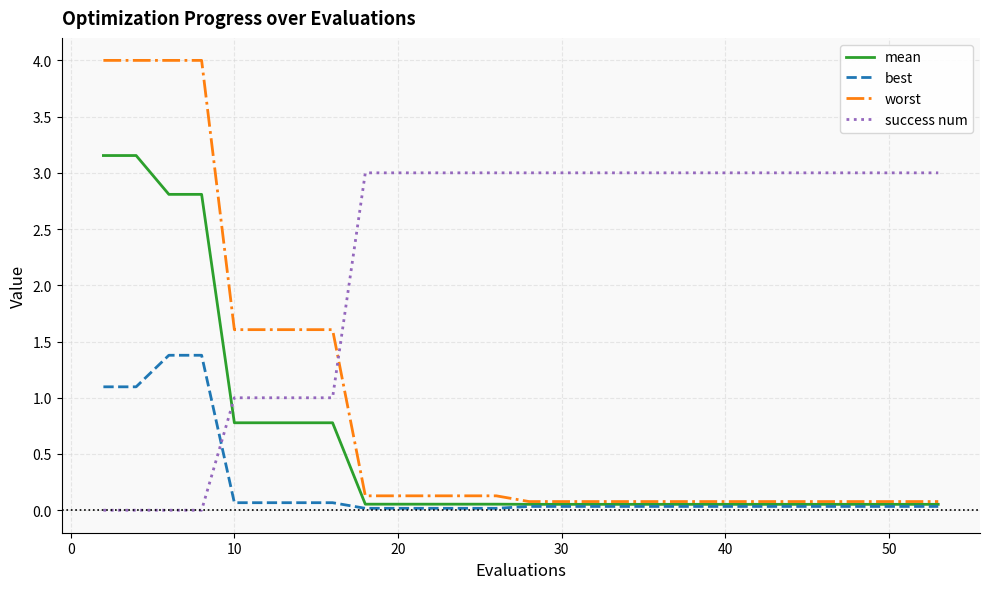

Which series has the largest range (max minus min)?

worst